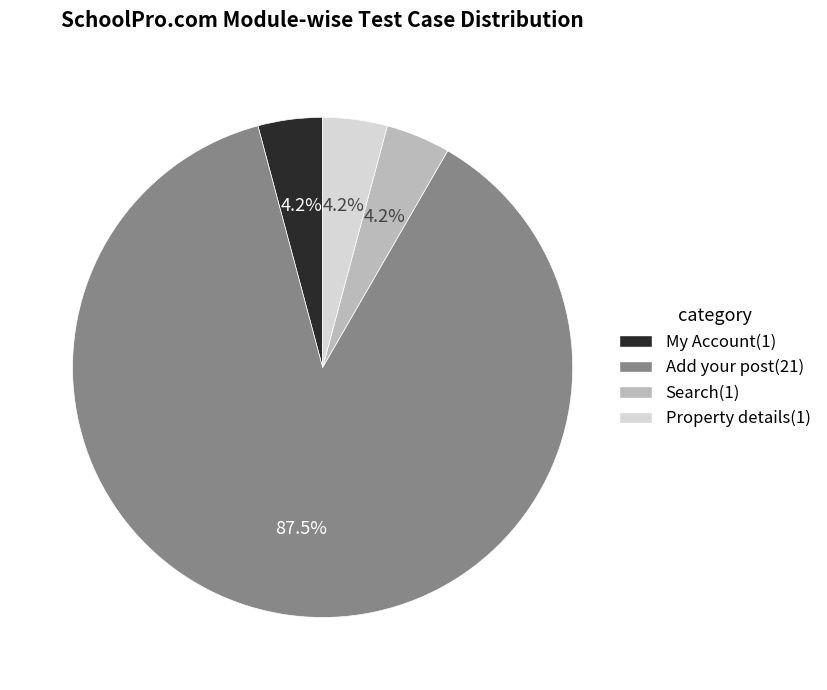

Is it true that My Account is 4% of the pie?

True